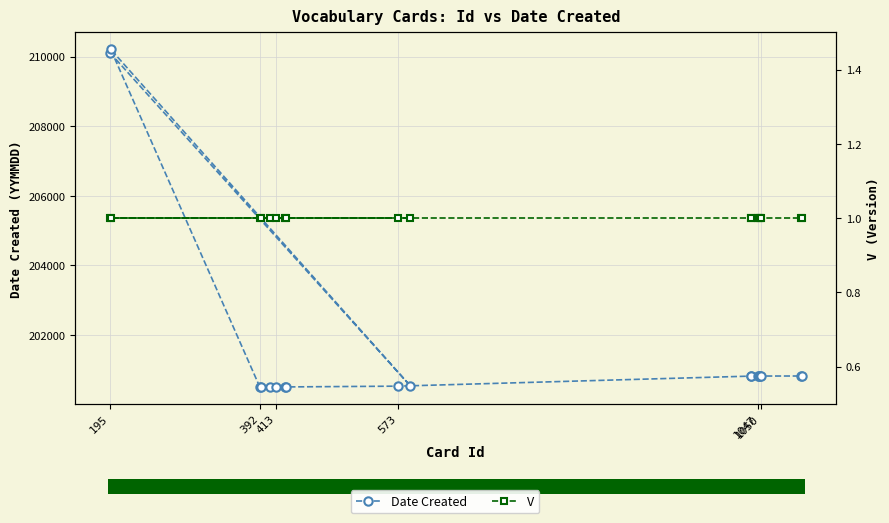

At which label is V closest to 1?

195